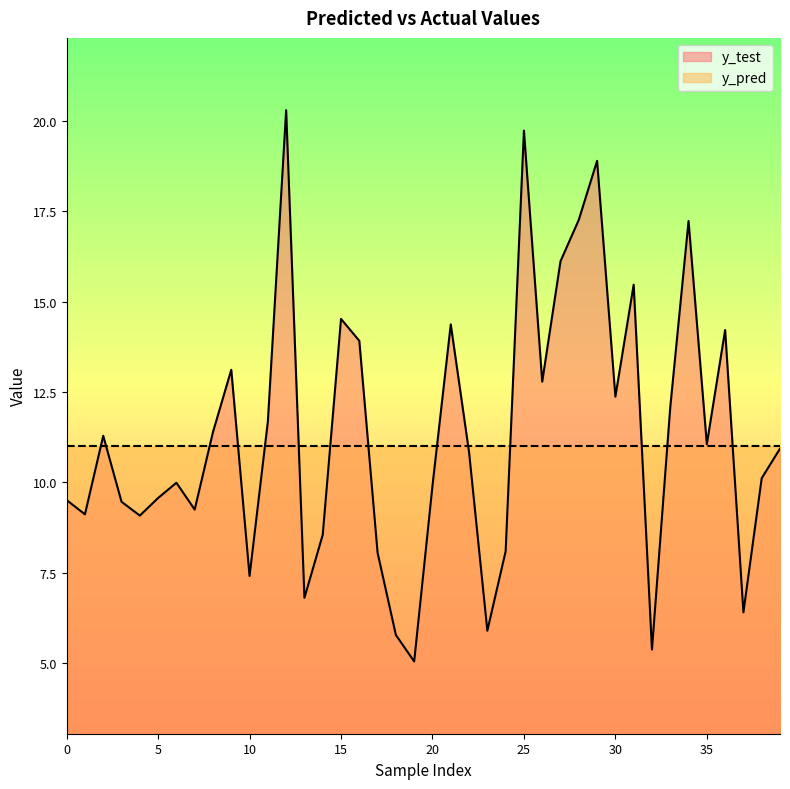

What is the average value of the y_pred series?

11.0